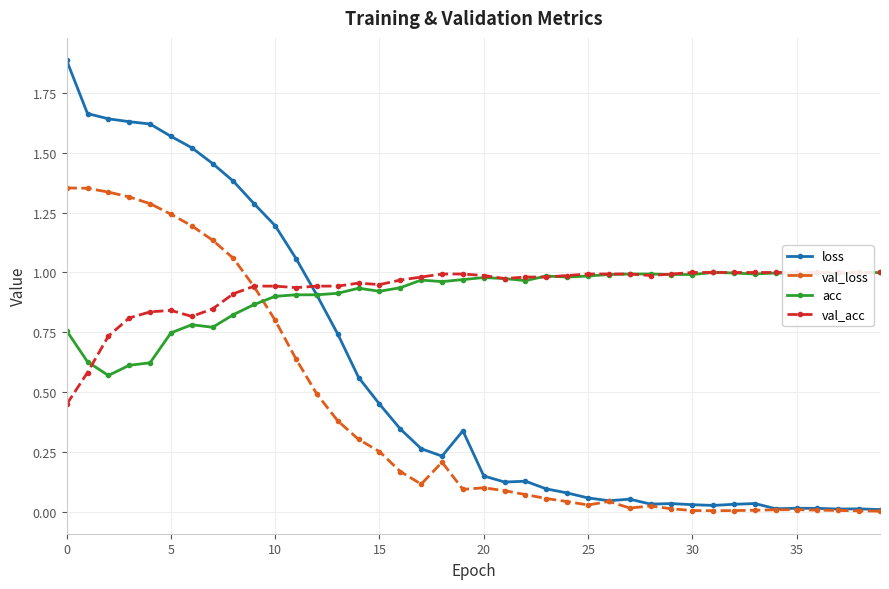

Which series has the widest spread of values?

loss